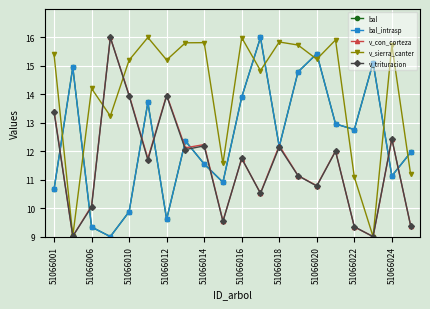

What is the sum of all bal values?

248.2